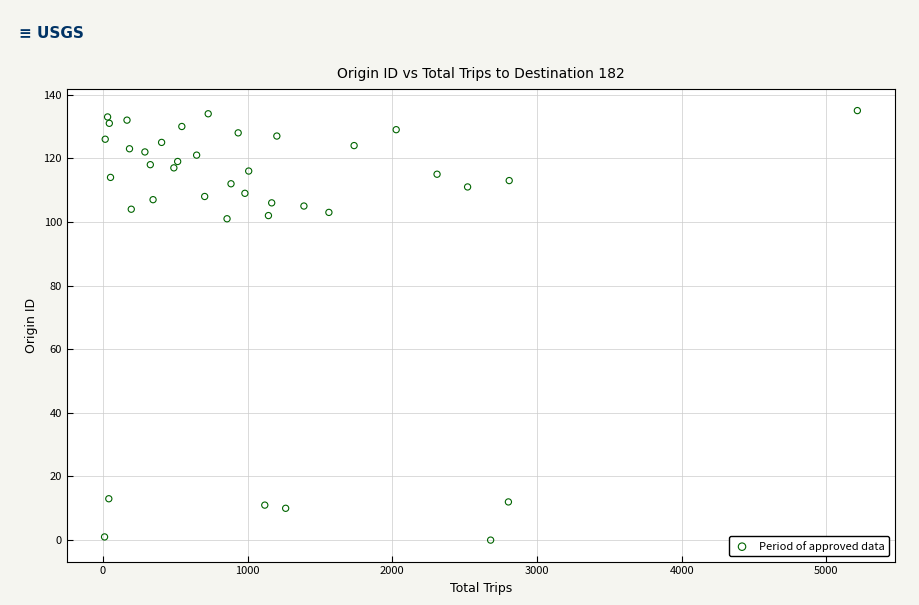

What is the range of Y values (max minus min)?

135